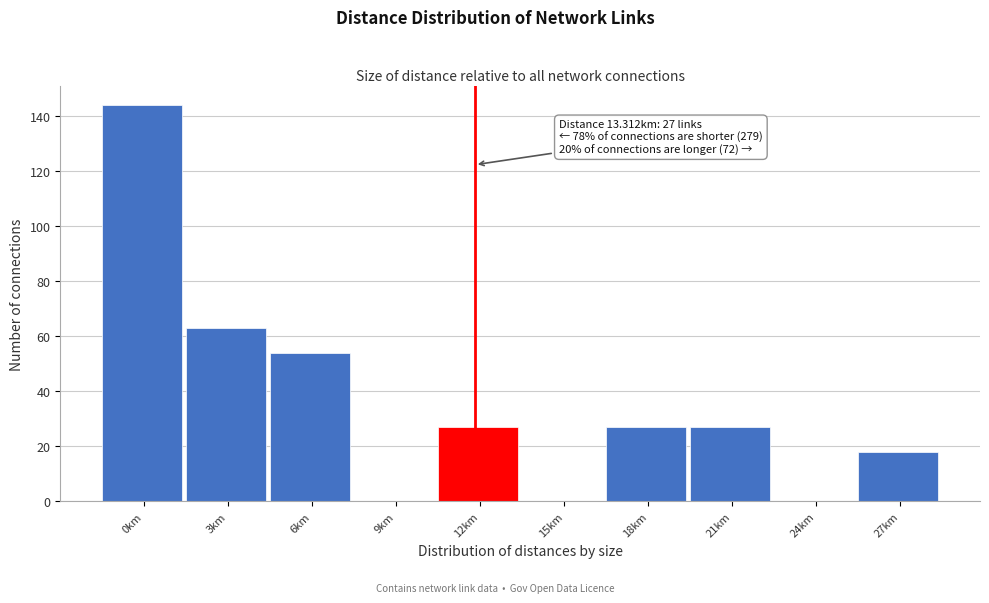

Reading left to right, transcribe all the data shown in this chart.

0km=144	3km=63	6km=54	9km=0	12km=27	15km=0	18km=27	21km=27	24km=0	27km=18